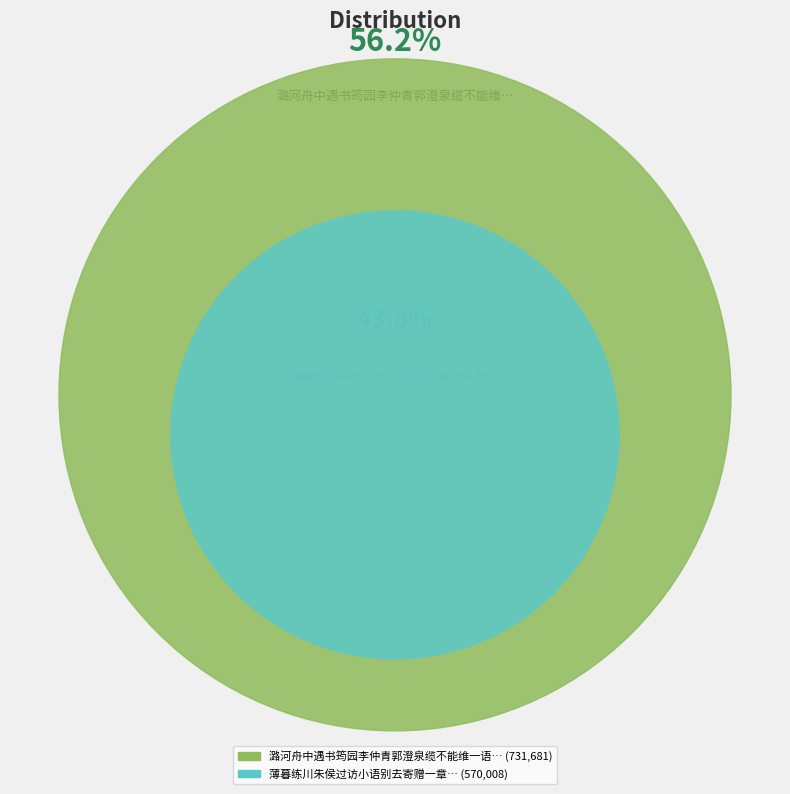

Which category accounts for the majority?

潞河舟中遇书筠园李仲青郭澄泉缆不能维一语别去因寄是诗并感怀贻谋弟